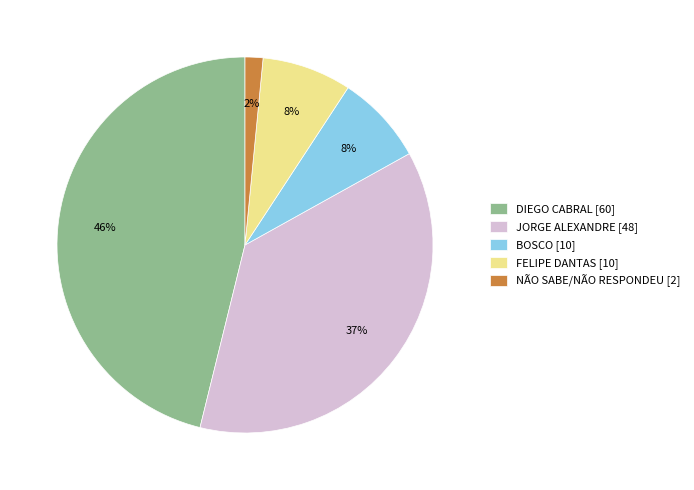

How many segments does this pie chart have?

5